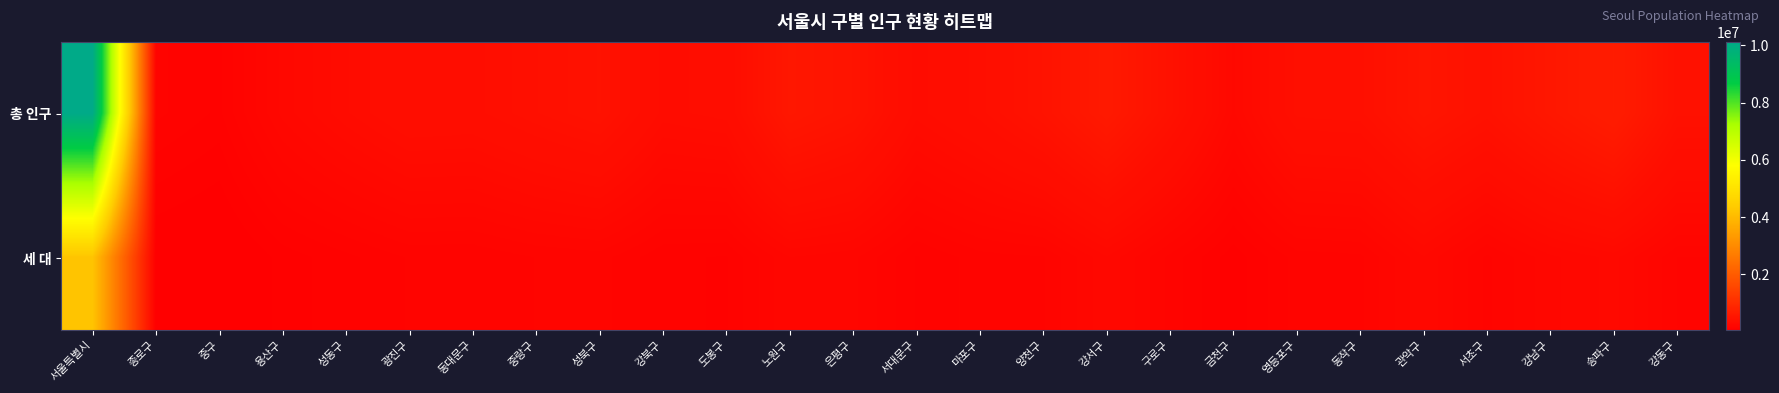

Which series has the largest total across all categories?

총 인구